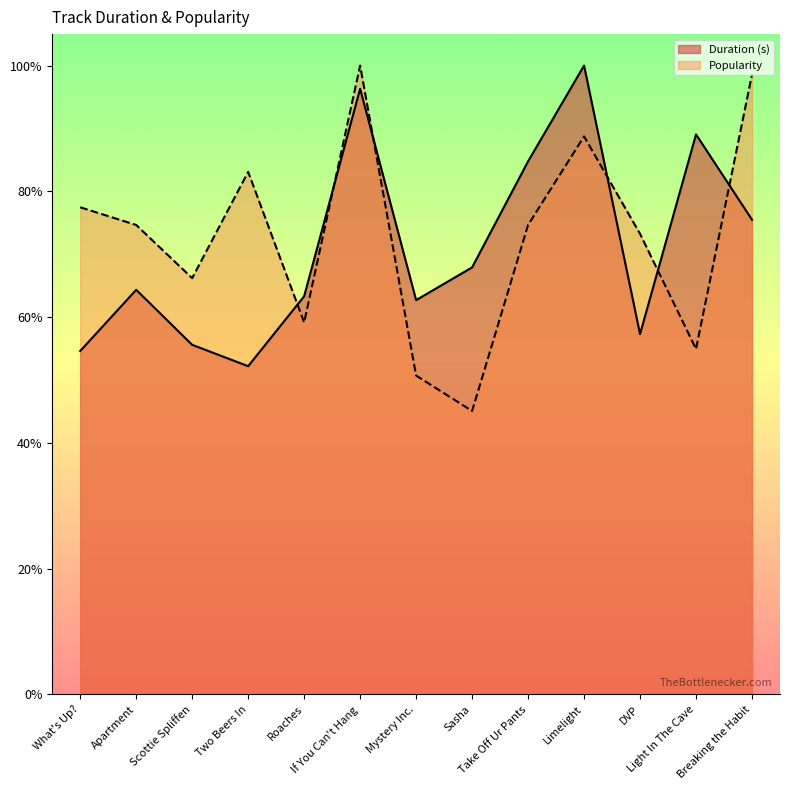

Which has a higher value, DVP or Light In The Cave?

Light In The Cave